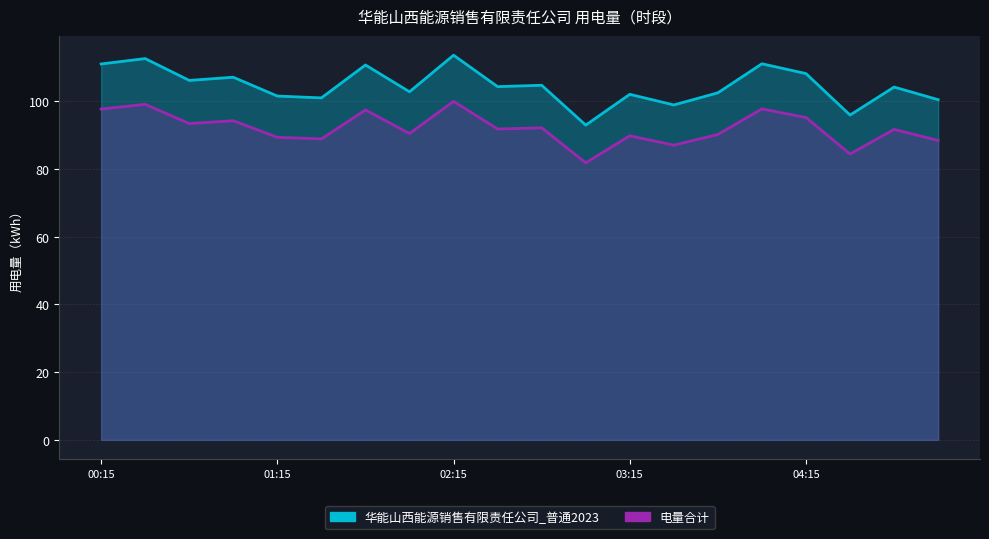

What is the lowest value of the 电量合计 series?

92.9